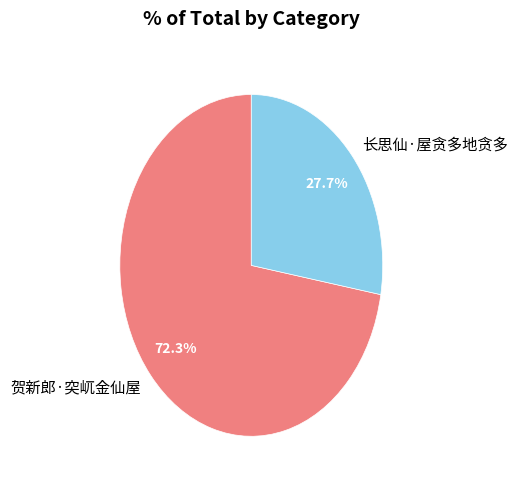

How many segments does this pie chart have?

2